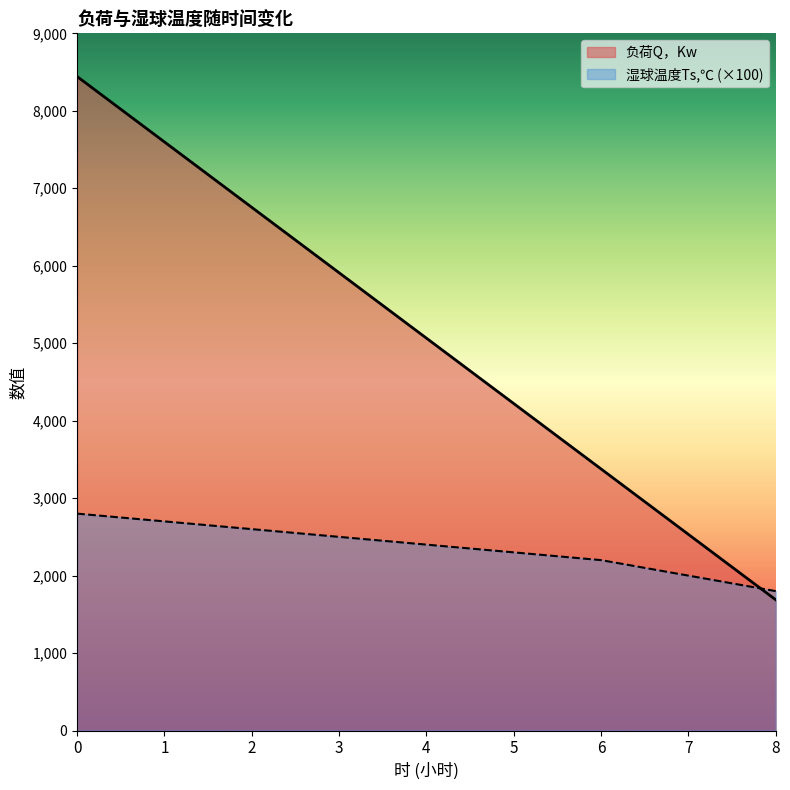

What is the value of the 湿球温度Ts,℃ point at the 4th from the left?

2500.0